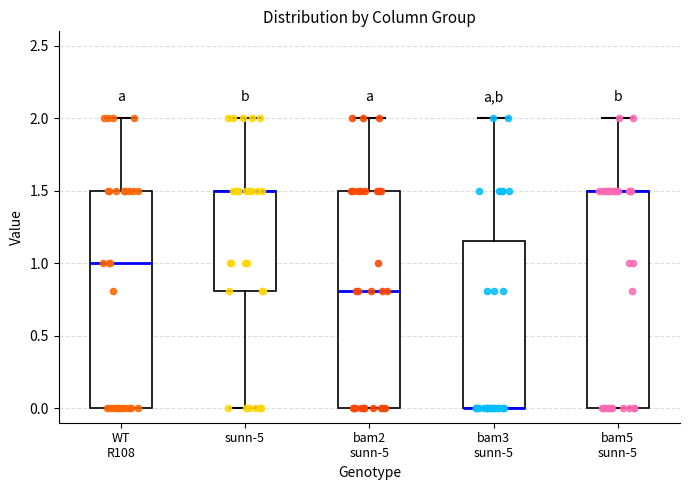

Reading left to right, read every box against the y-axis: the position of its median line, the range the box covers, and the ends of its whiskers. The values are not printed on the chart, so give them approximately, as read against the axis.

WT R108: median 1.00, box 0.00 to 1.50, whiskers 0.00 to 2.00
sunn-5: median 1.50 (drawn on the box's upper edge), box 0.80 to 1.50, whiskers 0.00 to 2.00
bam2 sunn-5: median 0.80, box 0.00 to 1.50, whiskers 0.00 to 2.00
bam3 sunn-5: median 0.00 (drawn on the box's lower edge), box 0.00 to 1.15, whiskers 0.00 to 2.00
bam5 sunn-5: median 1.50 (drawn on the box's upper edge), box 0.00 to 1.50, whiskers 0.00 to 2.00